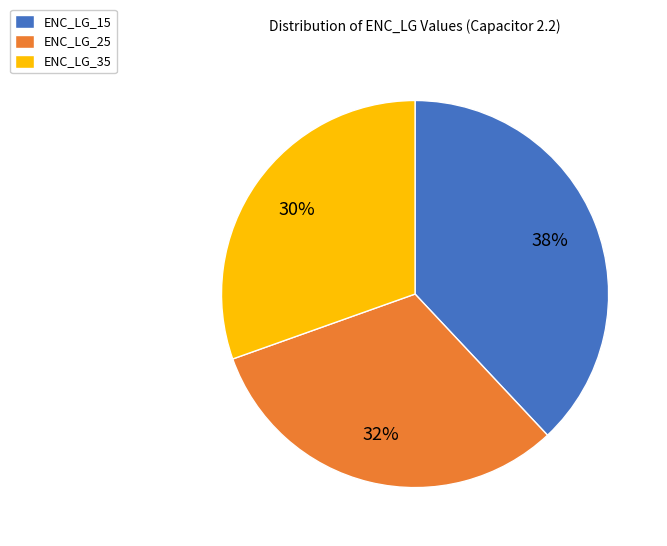

Is there a majority slice in this chart?

No